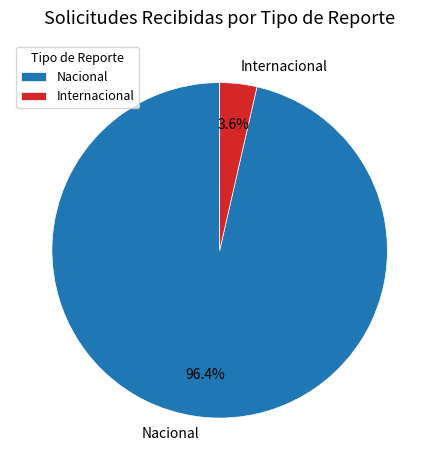

What percentage is the Internacional slice, to the nearest percent?

4%